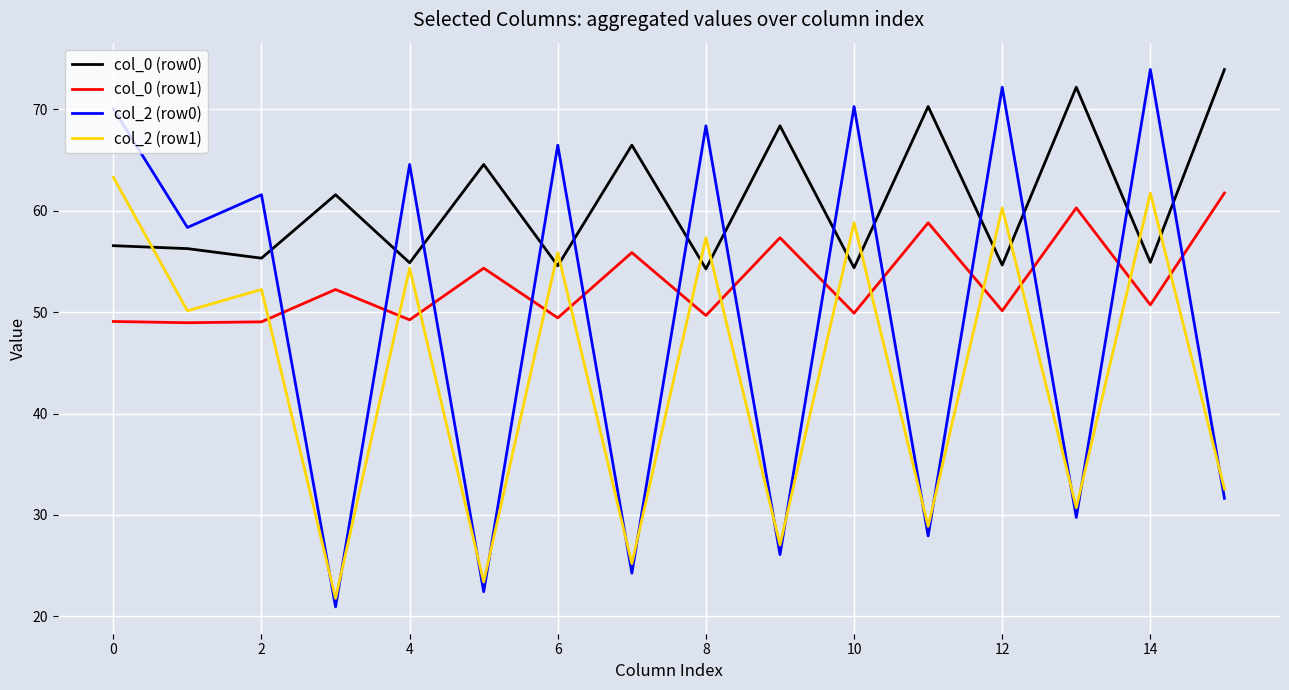

How many intersections are there between col_0 (row1) and col_2 (row1)?

13